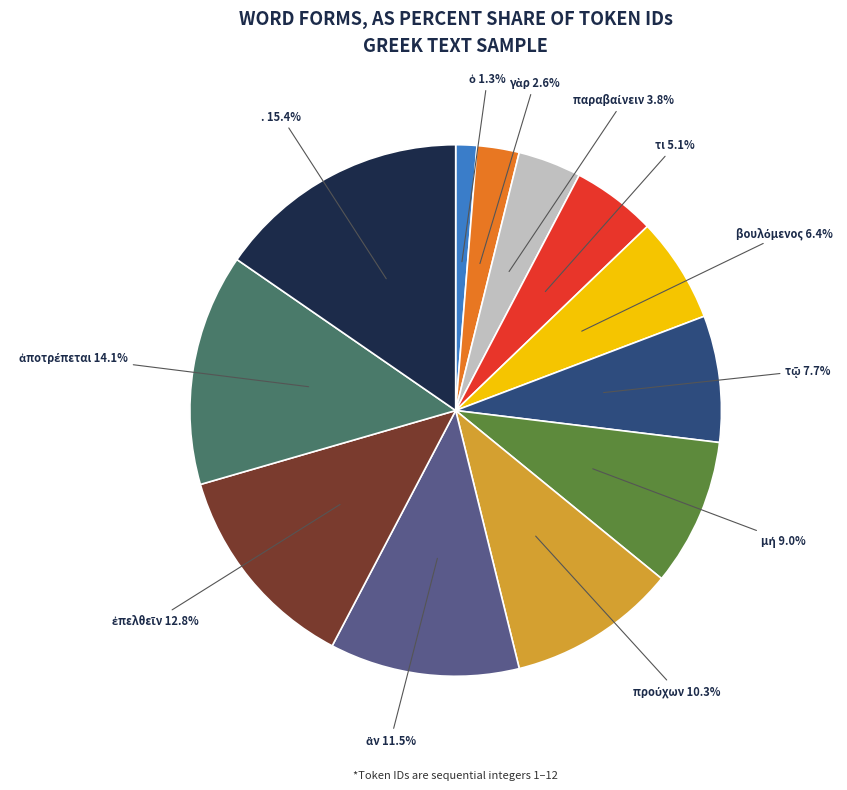

How many segments does this pie chart have?

12